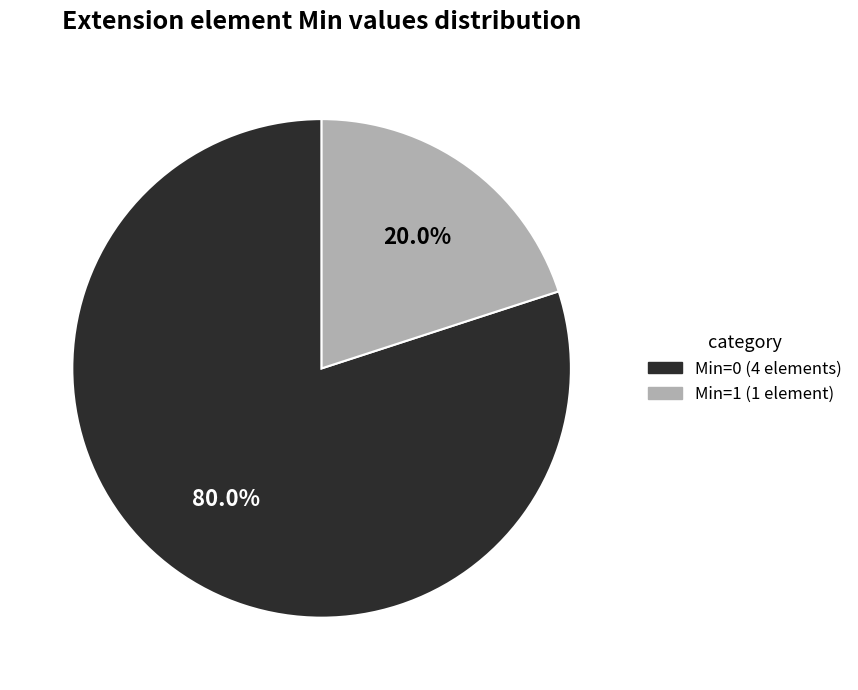

How many segments does this pie chart have?

2